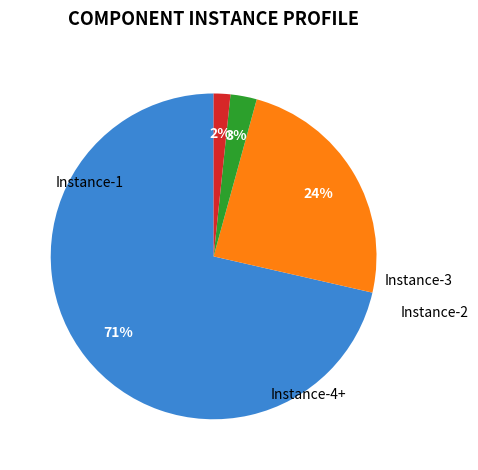

To the nearest percent, what is the average slice percentage?

25%